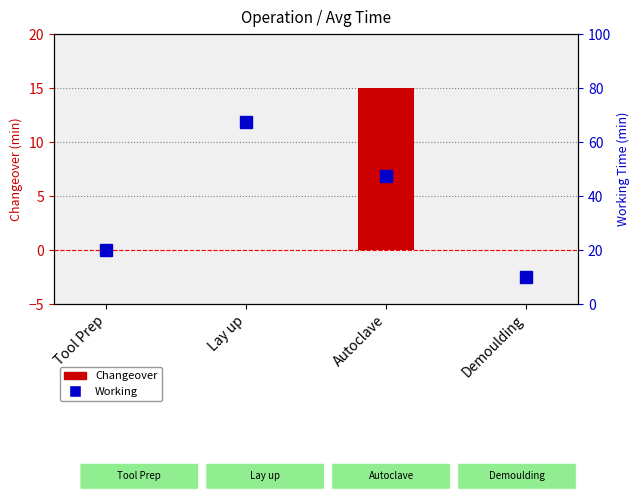

Is it true that Changeover equals 0.0 at Lay up?

True